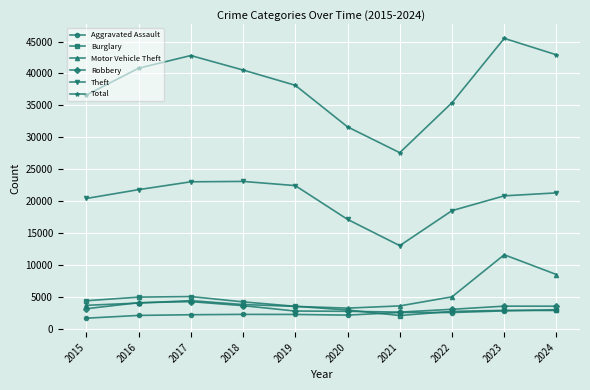

How many distinct data groups are displayed?

6